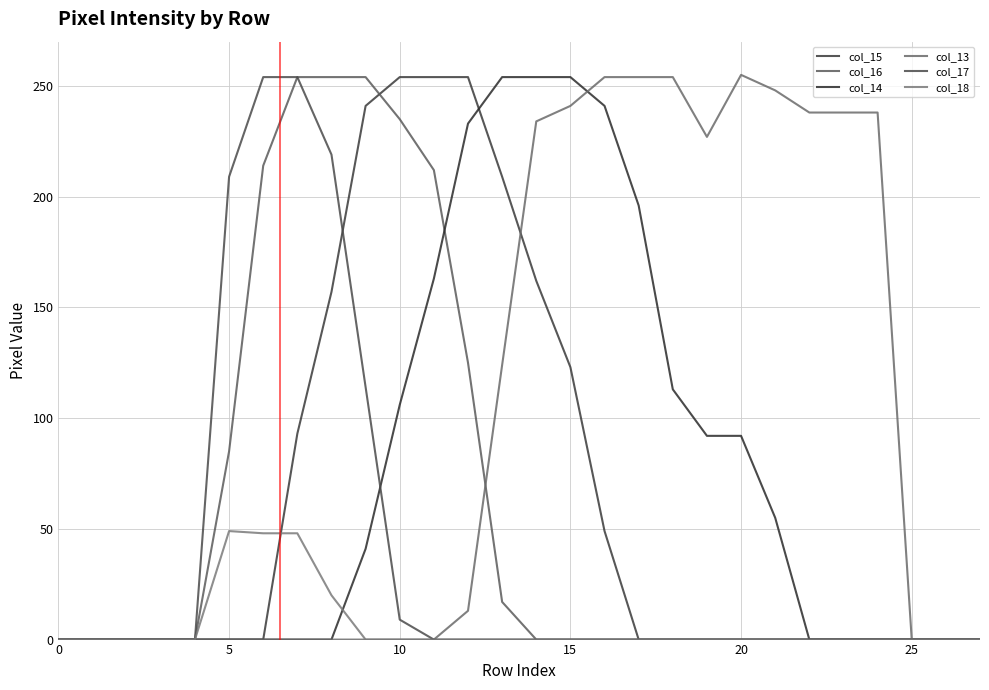

List the series in order of their peak value, highest first.

col_13, col_15, col_16, col_14, col_17, col_18